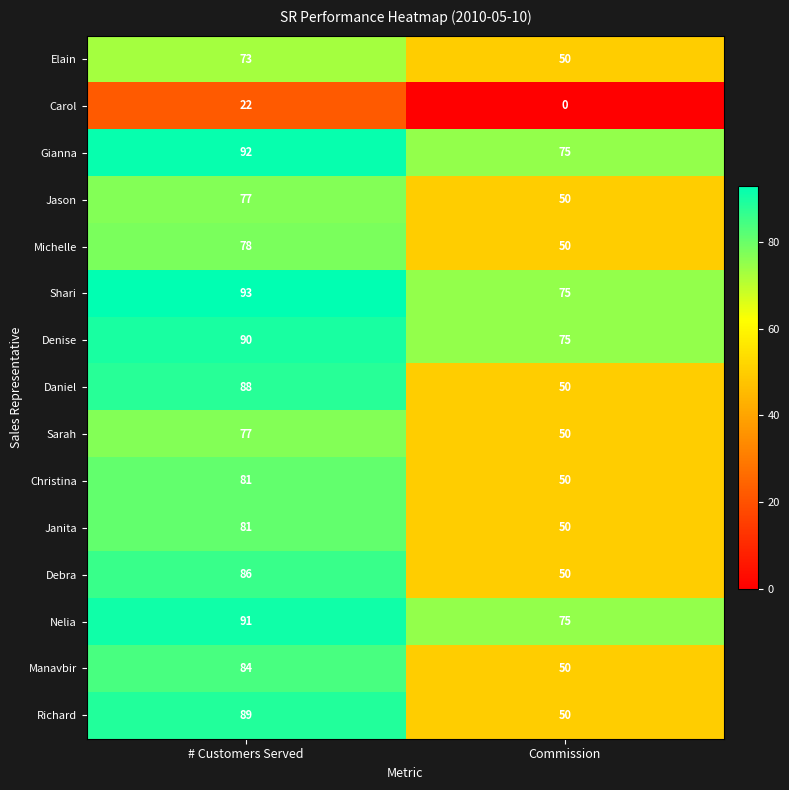

Reading left to right, what are all the values shown in this chart?

Elain: 73	50
Carol: 22	0
Gianna: 92	75
Jason: 77	50
Michelle: 78	50
Shari: 93	75
Denise: 90	75
Daniel: 88	50
Sarah: 77	50
Christina: 81	50
Janita: 81	50
Debra: 86	50
Nelia: 91	75
Manavbir: 84	50
Richard: 89	50